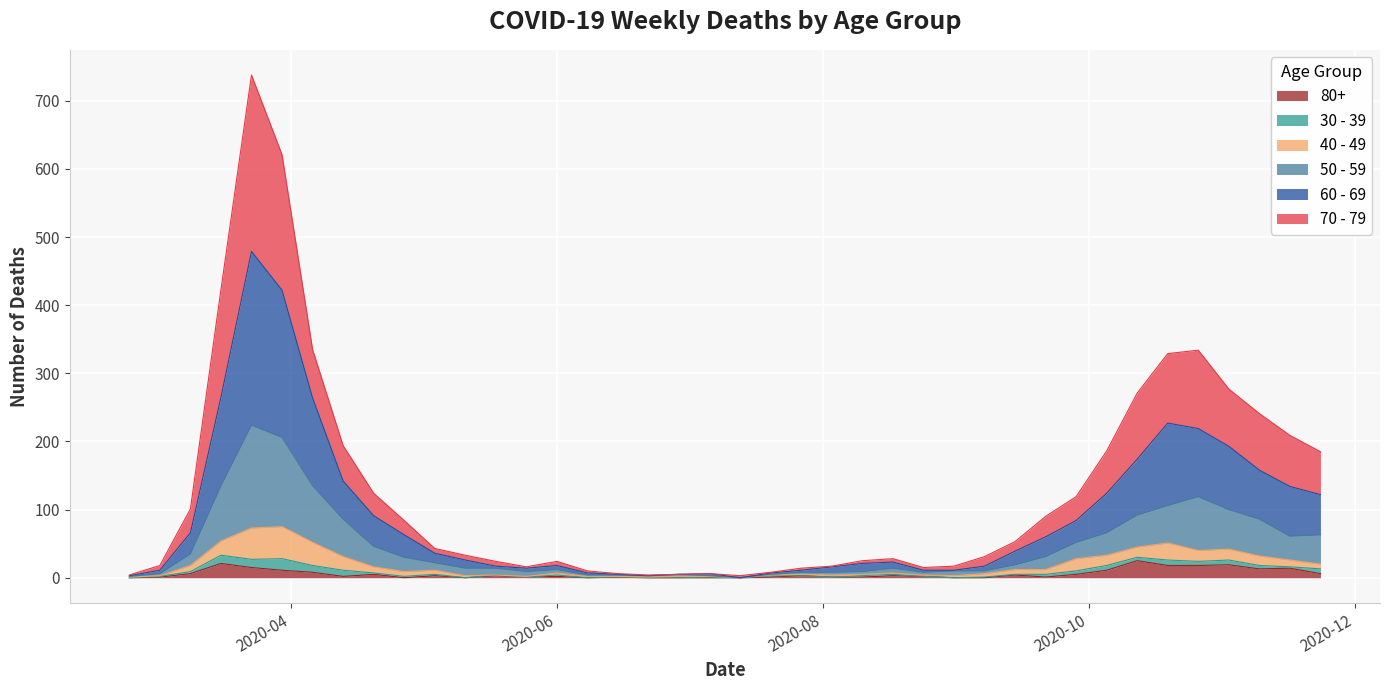

What is the minimum value for 70 - 79?

3